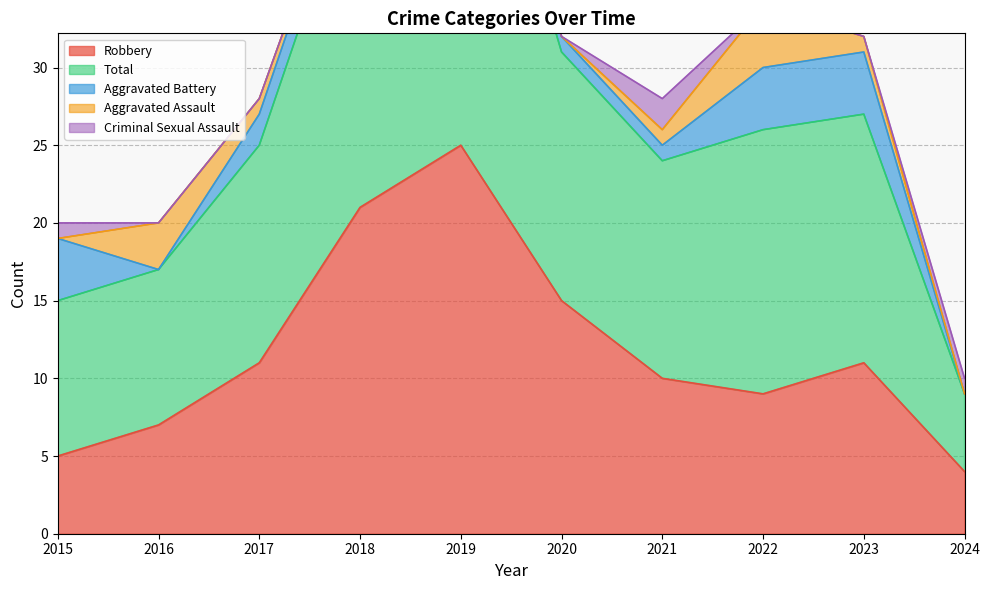

In Total, how many points are lower than both neighbors (excluding endpoints)?

1